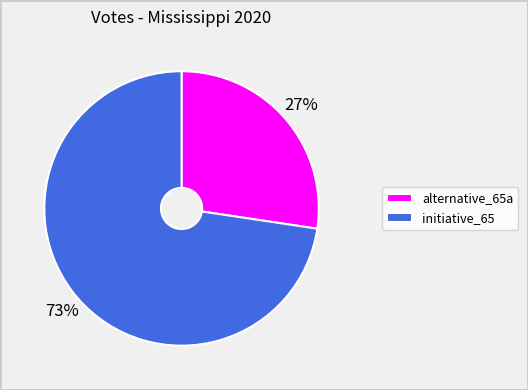

Count the number of slices in the pie.

2